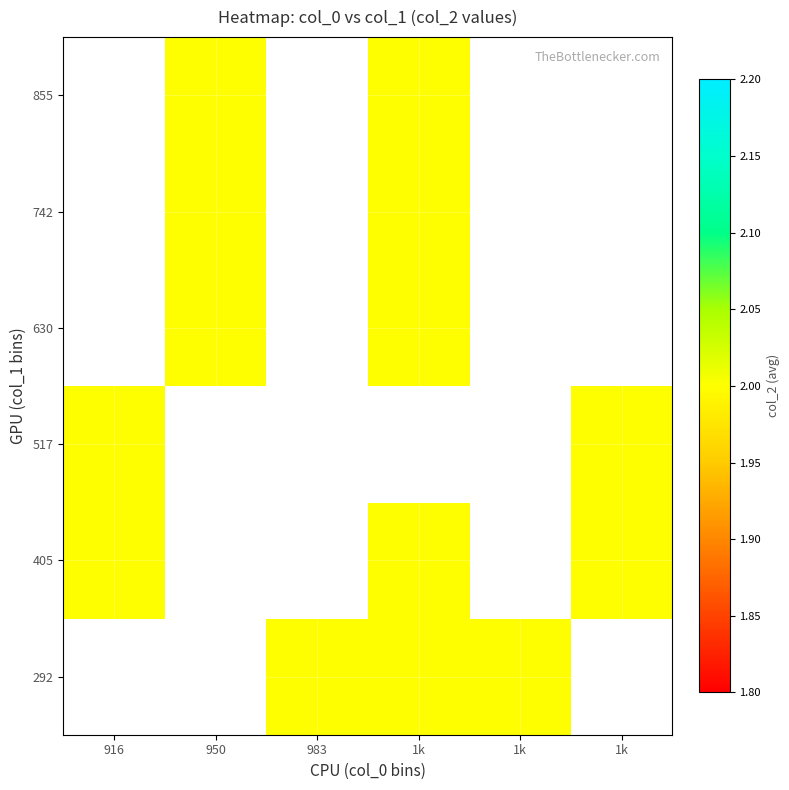

Is it true that 742 equals 2.0 at 950?

True